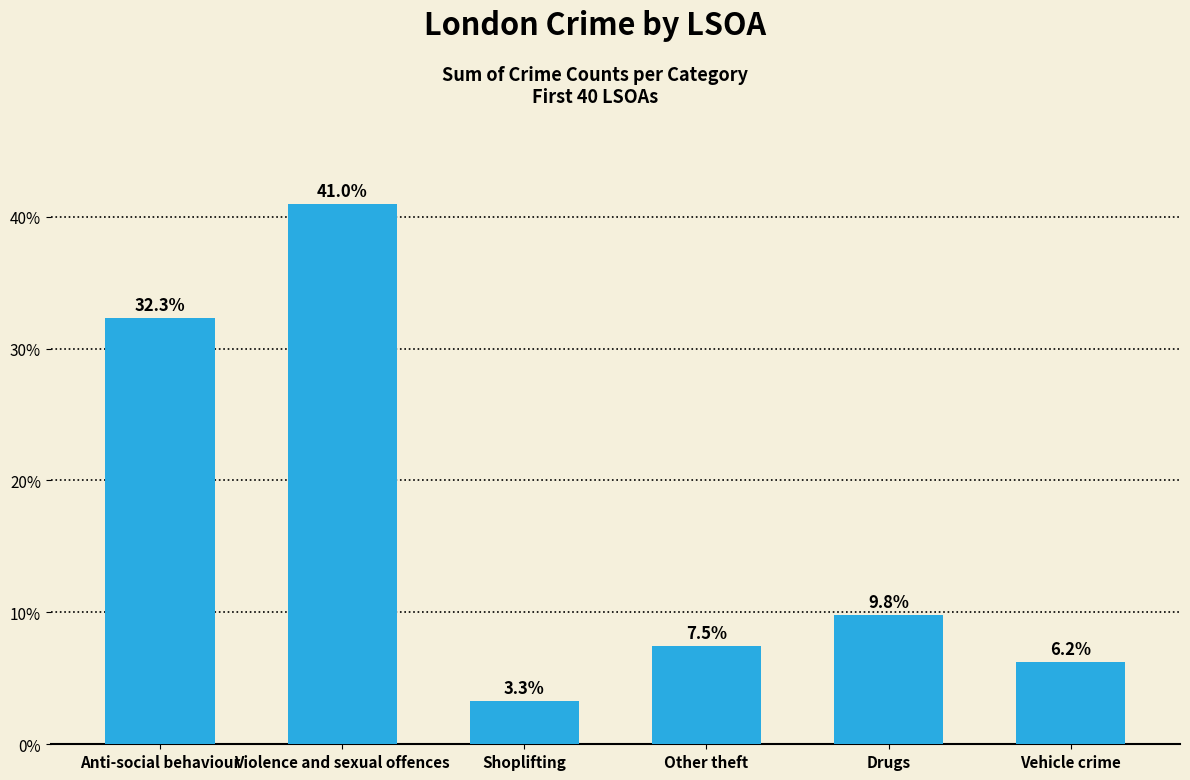

Approximately how many times larger is the value at Violence and sexual offences compared to Other theft?

5.5